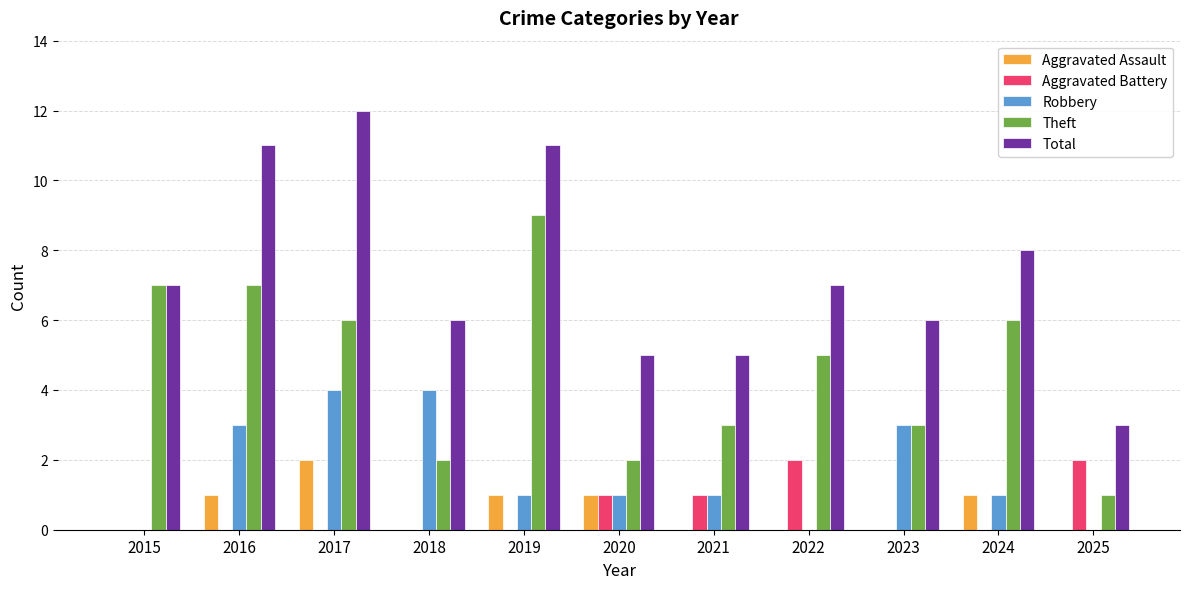

Which series has the largest total across all categories?

Total